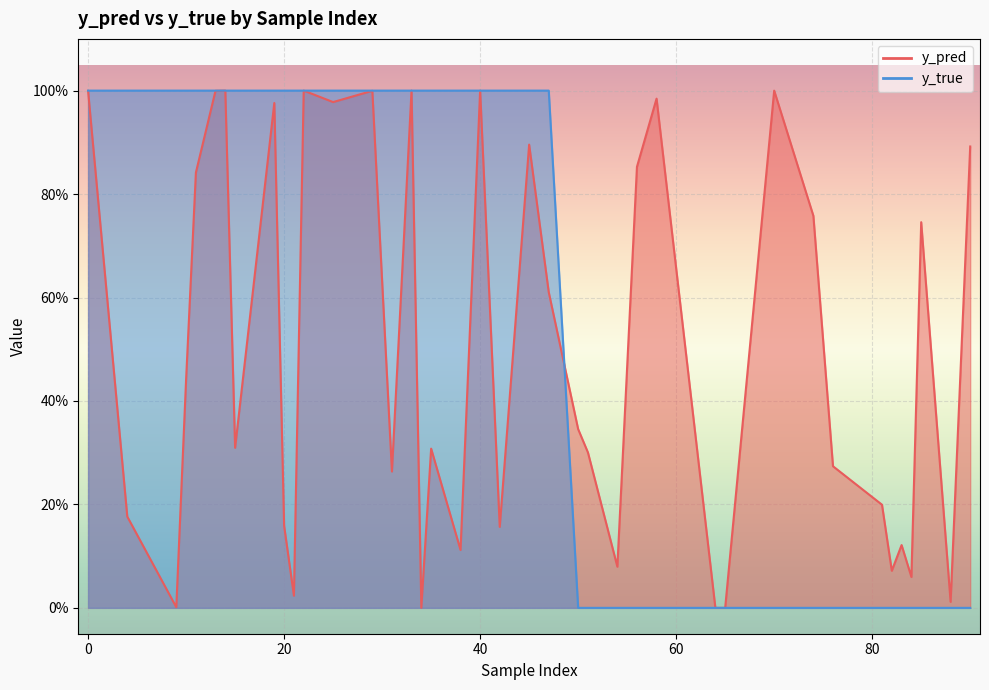

Rank the categories by y_pred value from highest to lowest.

22, 1, 37, 3, 26, 13, 10, 19, 7, 2, 30, 14, 18, 25, 0, 27, 17, 23, 20, 5, 11, 4, 6, 15, 21, 8, 28, 12, 32, 36, 39, 24, 35, 16, 31, 9, 29, 33, 34, 38